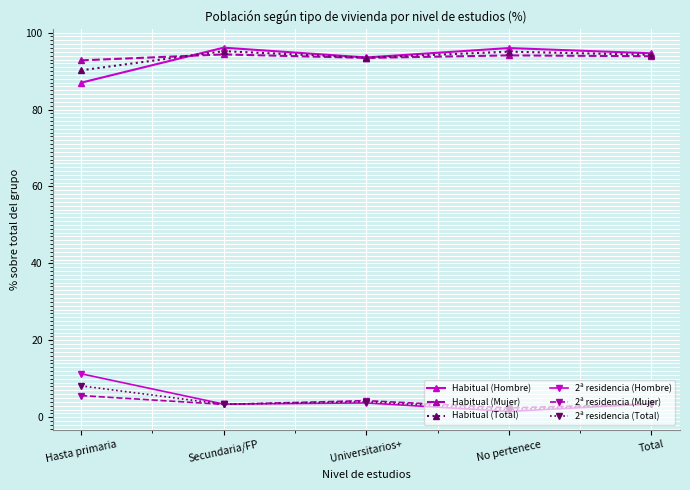

In Habitual (Total), how many points are higher than both neighbors (excluding endpoints)?

2